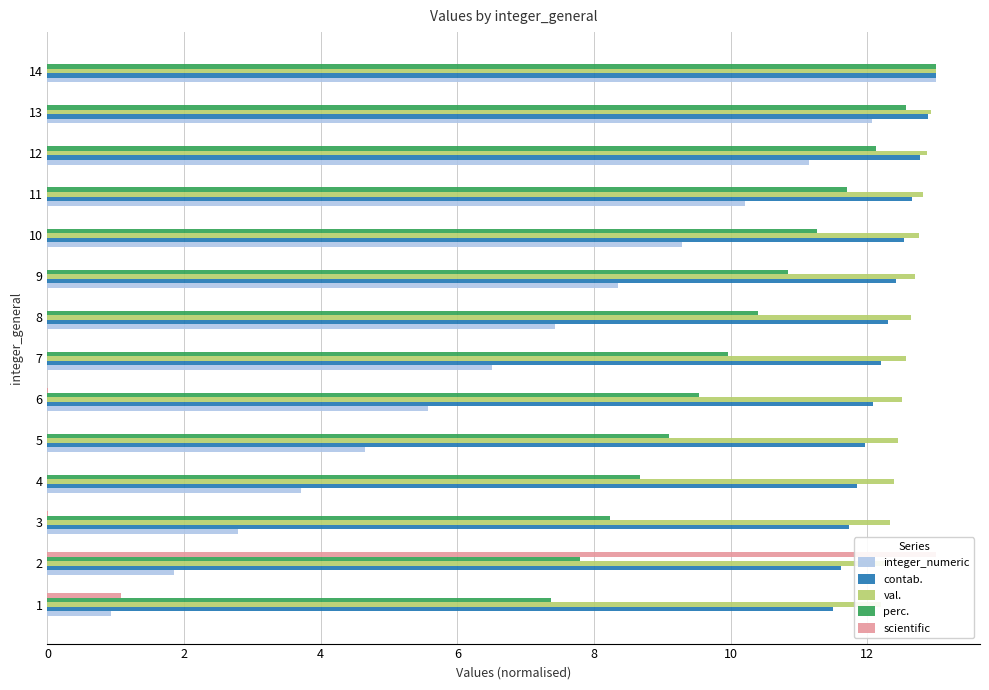

At 2, list the series in order from largest to smallest.

scientific, val., contab., perc., integer_numeric